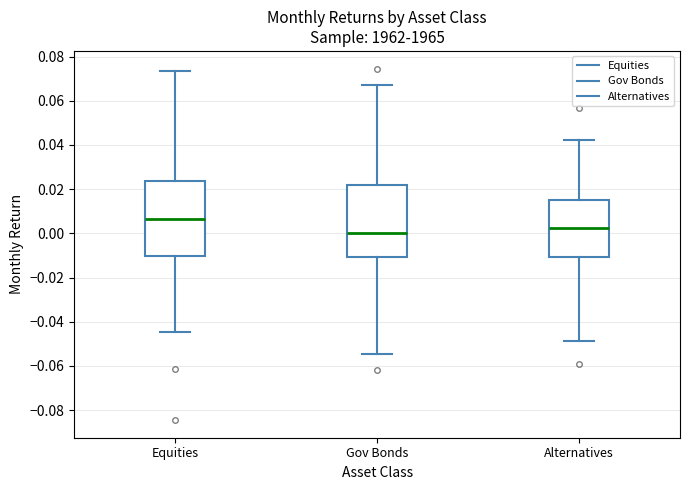

Reading left to right, transcribe this box plot: for each box, give where its median line is, the range the box spans, and where its two whiskers end, as read against the y-axis. The values are not printed on the chart, so give them approximately, as read against the axis.

Equities: median 0.006, box -0.010 to 0.024, whiskers -0.044 to 0.074
Gov Bonds: median 0.000, box -0.010 to 0.022, whiskers -0.054 to 0.068
Alternatives: median 0.002, box -0.010 to 0.014, whiskers -0.048 to 0.042